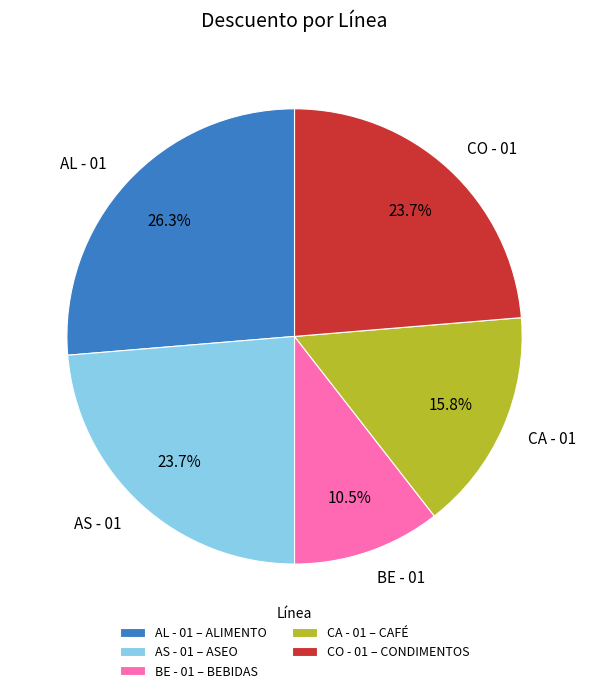

What portion of the pie excludes CA - 01?

84.2%